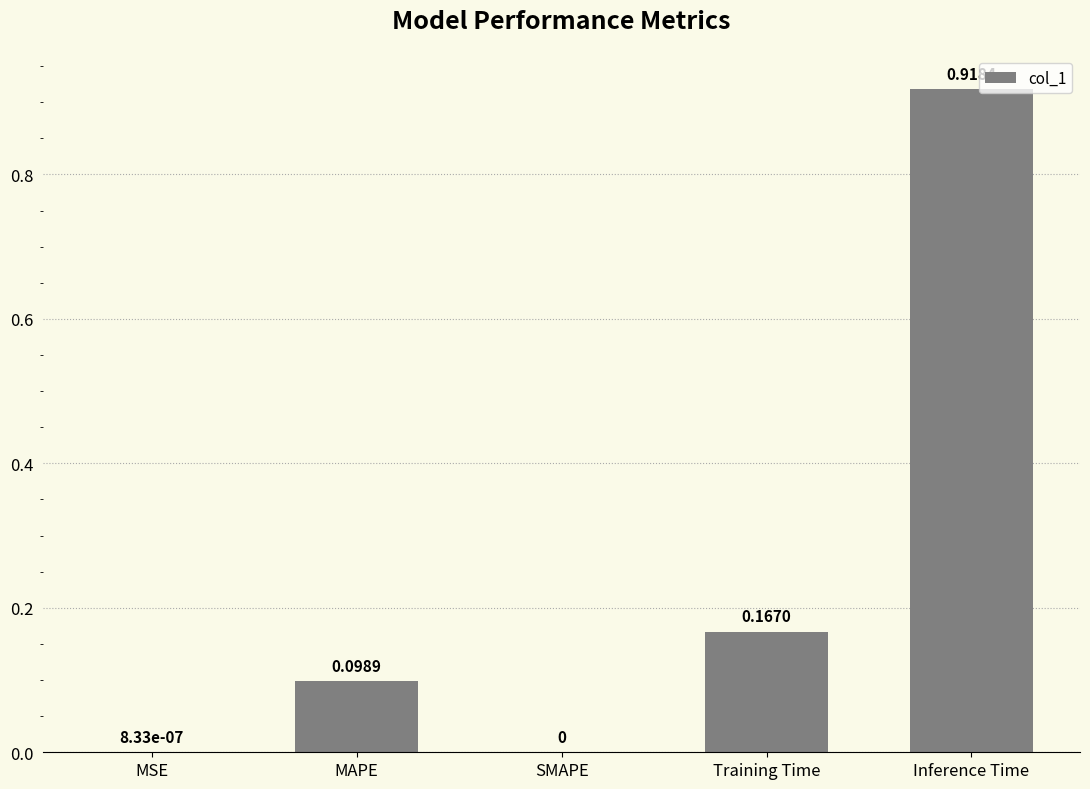

The chart shows a value of 0.0 at MSE. True or false?

True